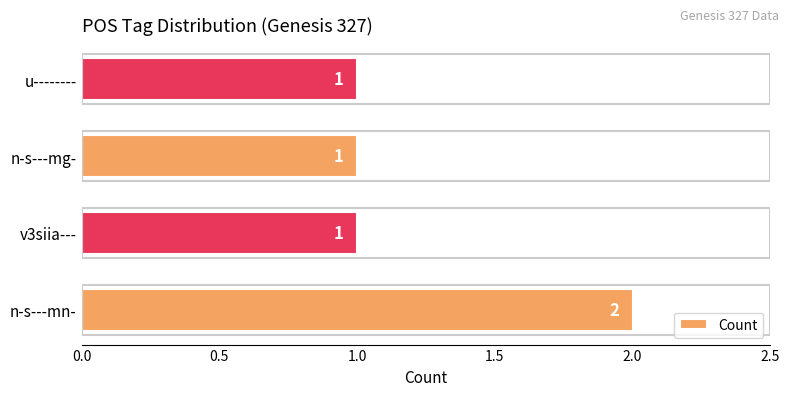

True or false: the data shows 1 at v3siia---.

True